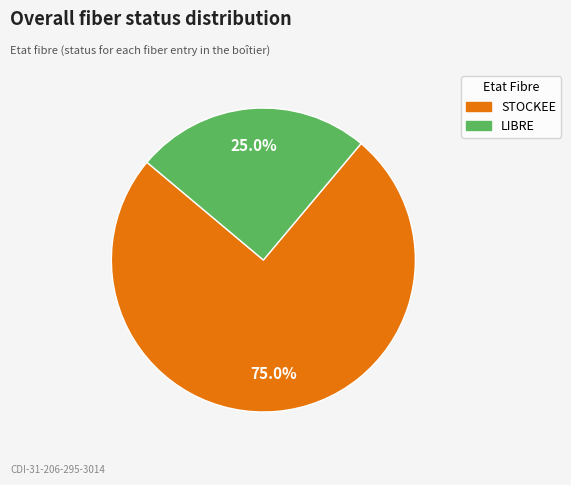

What percentage do LIBRE and STOCKEE together represent?

100.0%